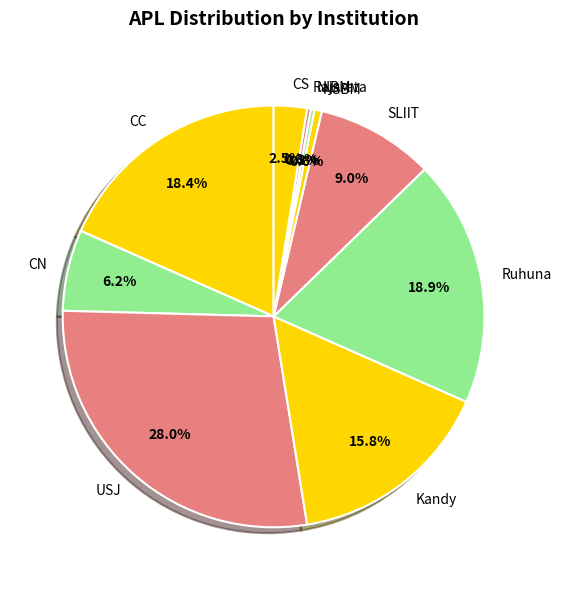

Does CN account for over 50% of the chart?

No